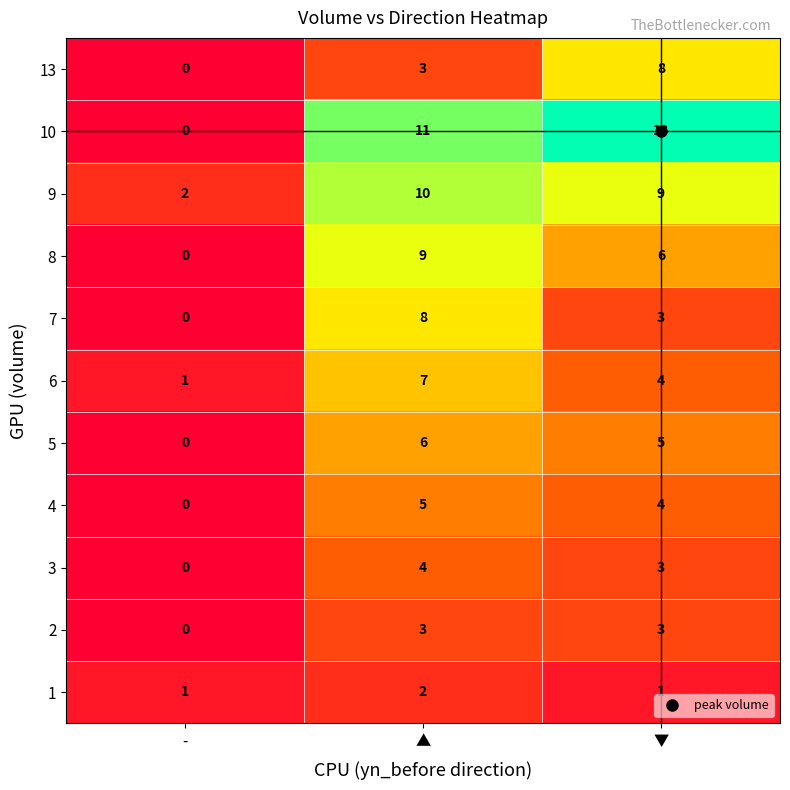

What is the difference between the maximum and minimum values in the 8 series?

9